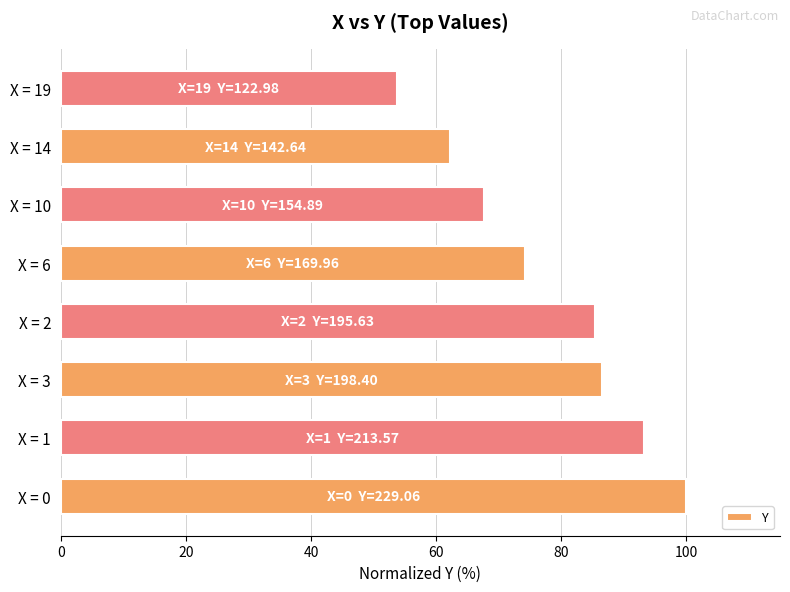

What is the ratio of the value at X = 10 to the value at X = 1?

0.7